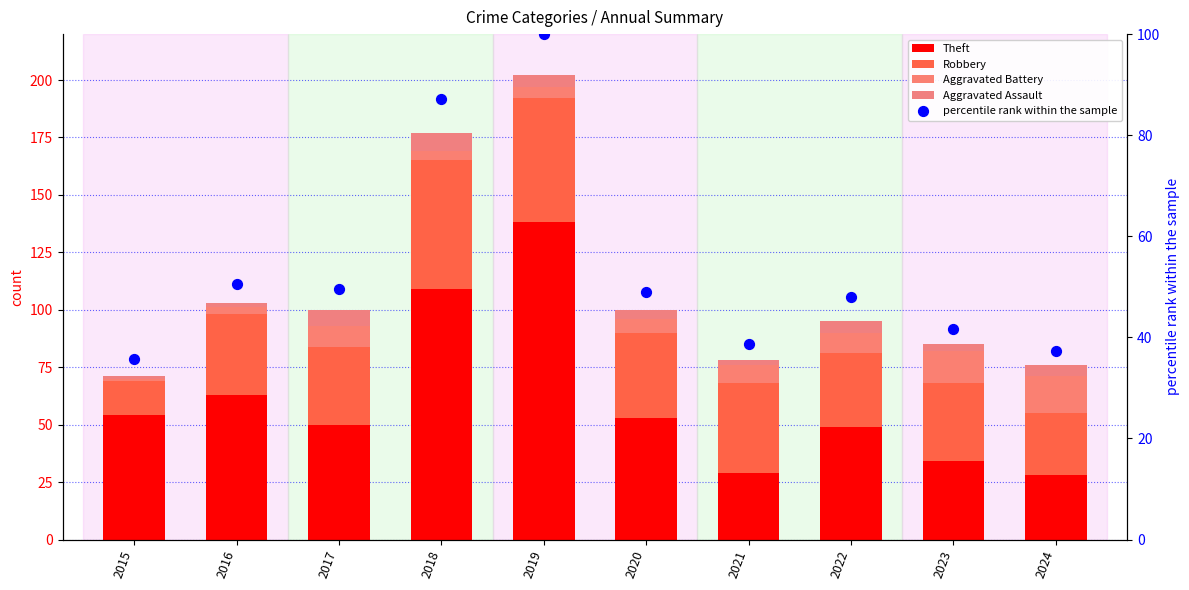

Which series has the widest spread of Y values?

Theft